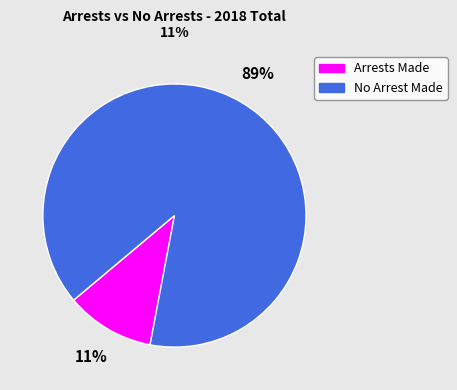

Which category has the smallest portion of the pie?

Arrests Made